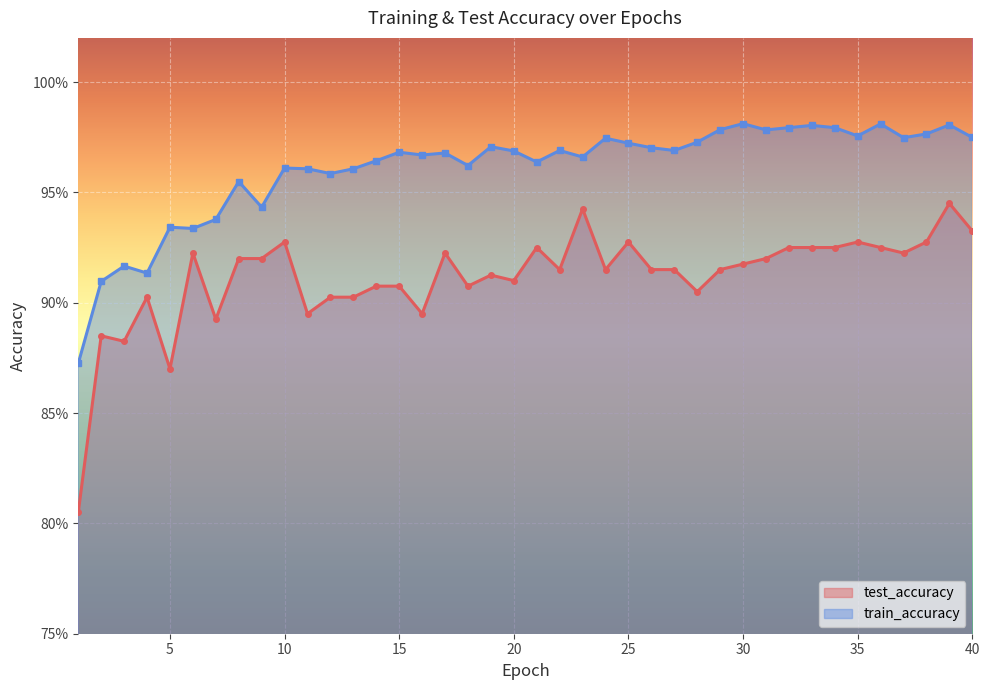

What is the difference between the maximum and minimum values in the test_accuracy series?

0.1